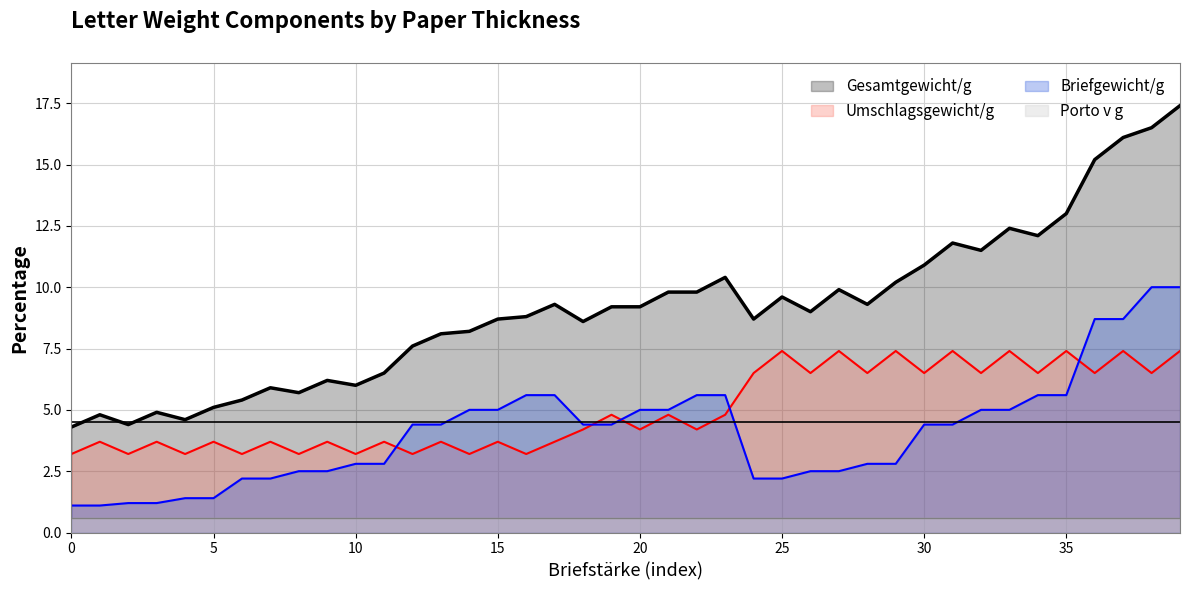

What are all the series names shown in the legend?

Gesamtgewicht/g, Umschlagsgewicht/g, Briefgewicht/g, Porto v g